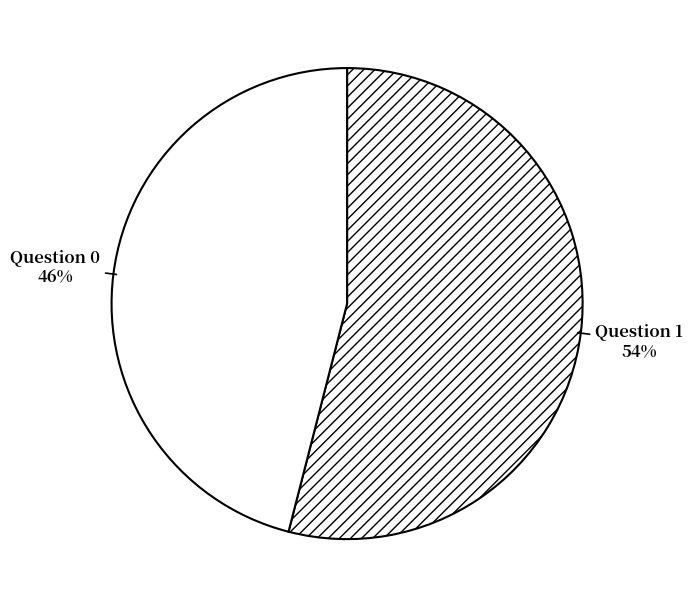

Do Question 1 and Question 0 together represent more than half of the pie?

Yes